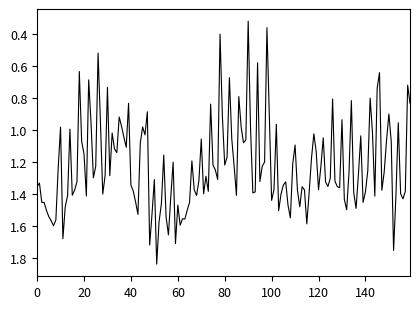

True or false: the data shows 1.9 at 0.

False